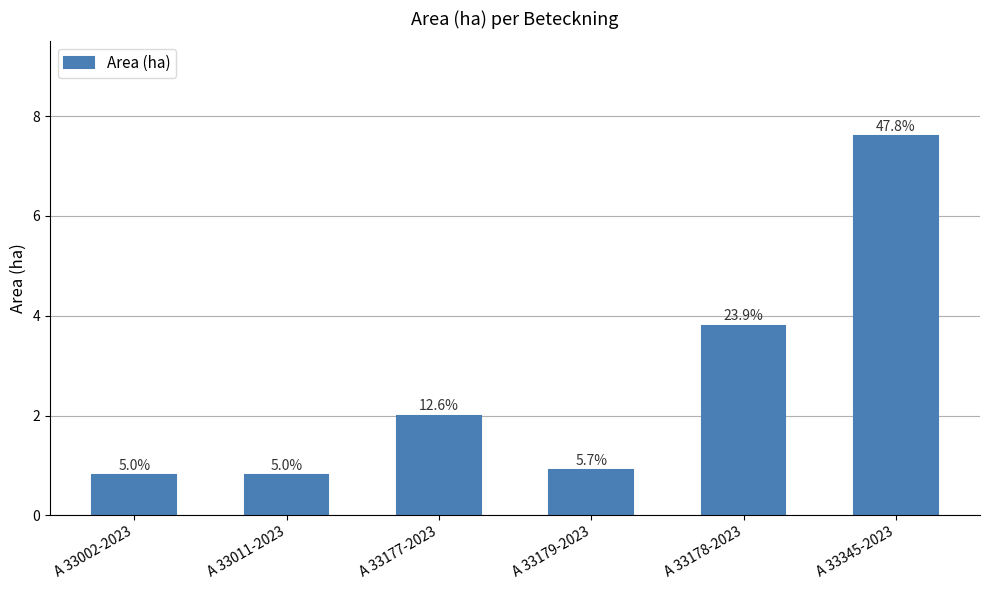

Are the bars horizontal?

No